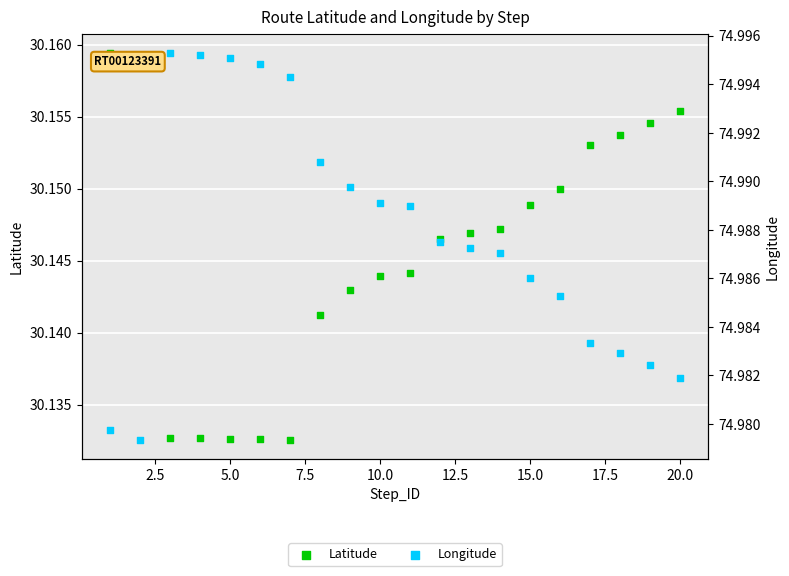

Which series has the largest total across all categories?

Longitude